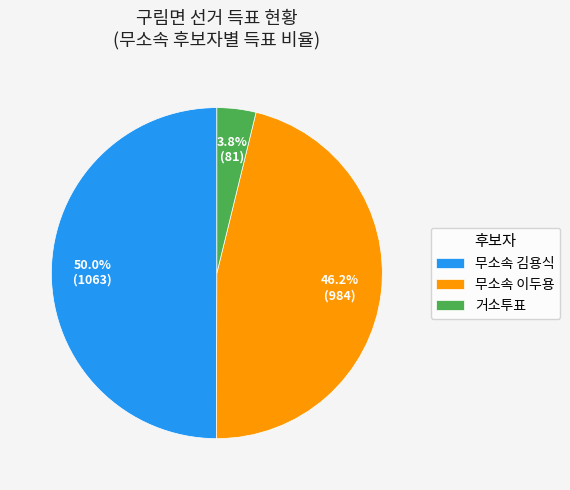

Which slice is the largest?

무소속 김용식